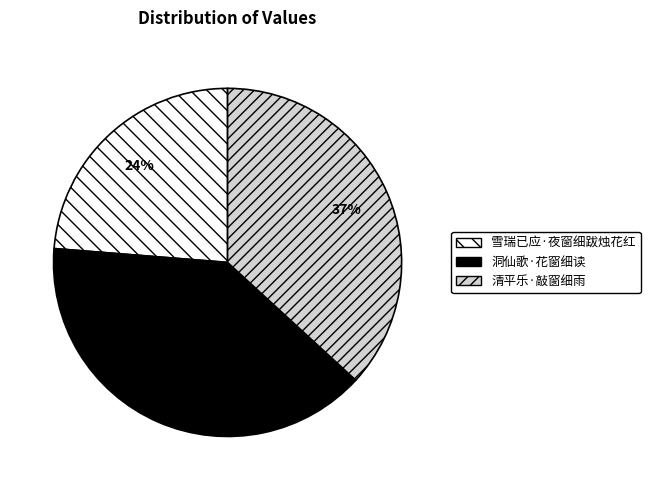

Count the number of slices in the pie.

3